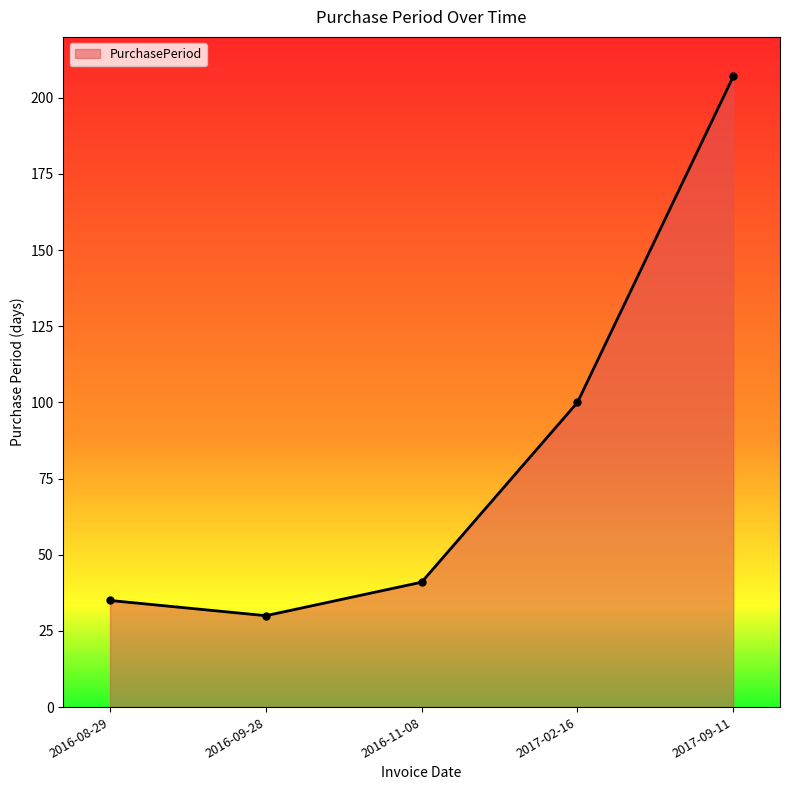

List the labels in order of value, largest first.

2017-09-11, 2017-02-16, 2016-11-08, 2016-08-29, 2016-09-28